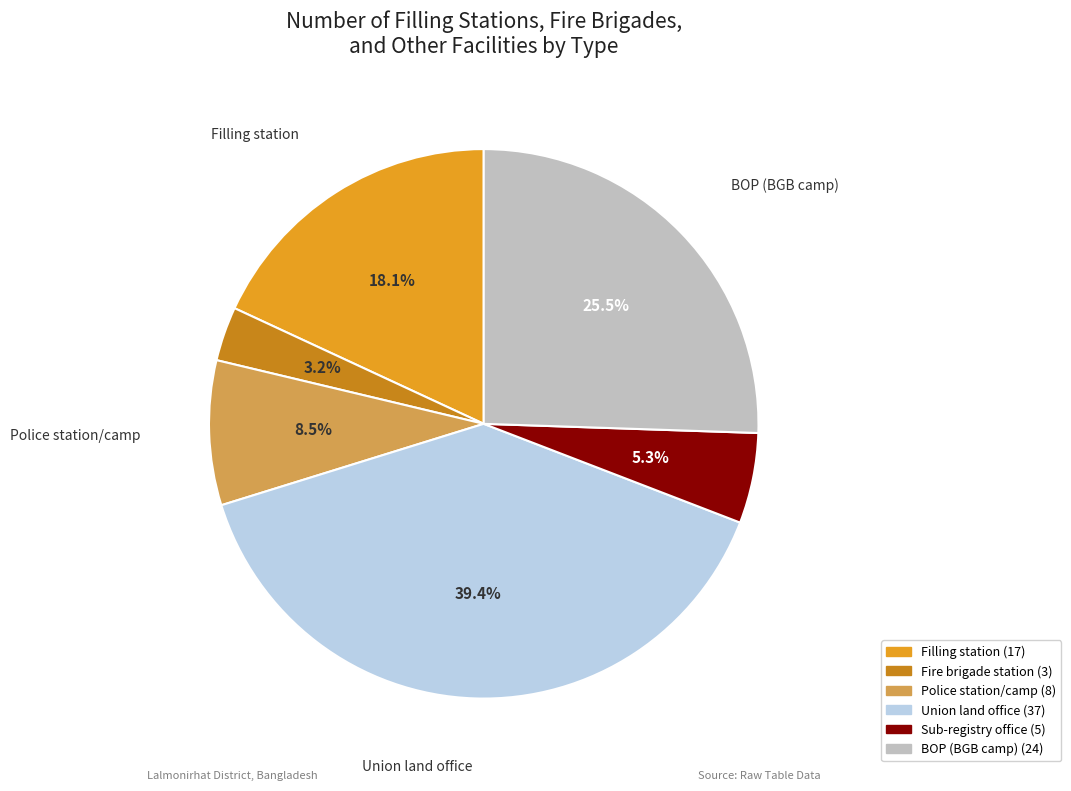

Does any single category account for the majority?

No